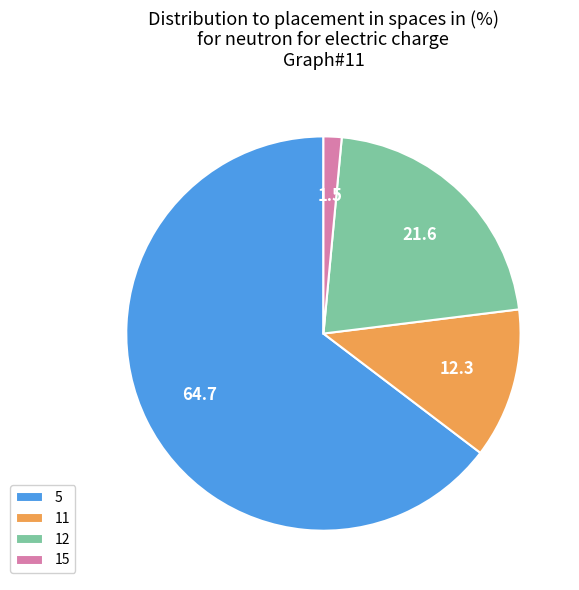

Combined, do 5 and 11 account for over 50%?

Yes